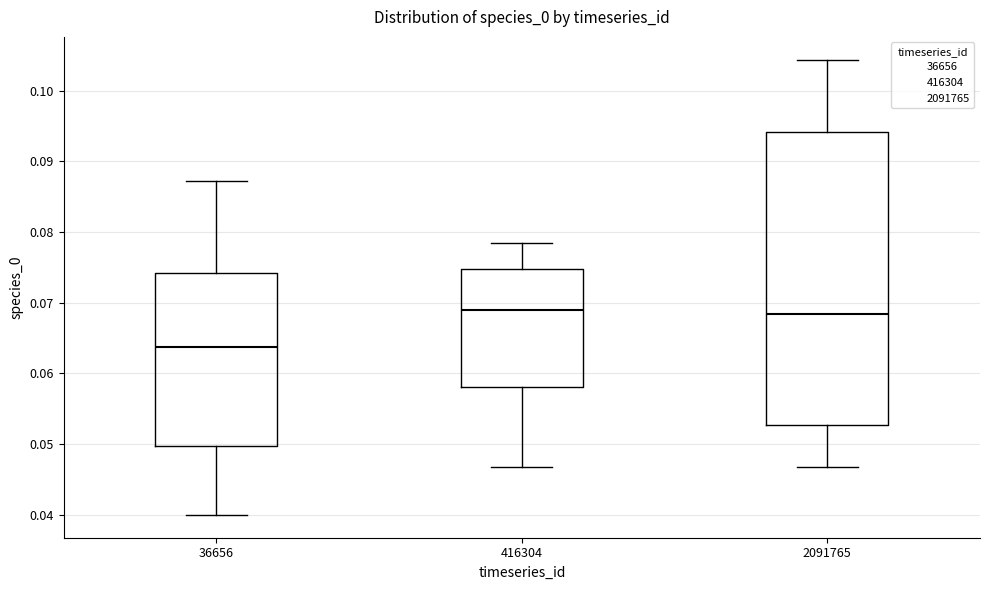

Comparing the boxes themselves (not the whiskers), which one is the tallest?

2091765